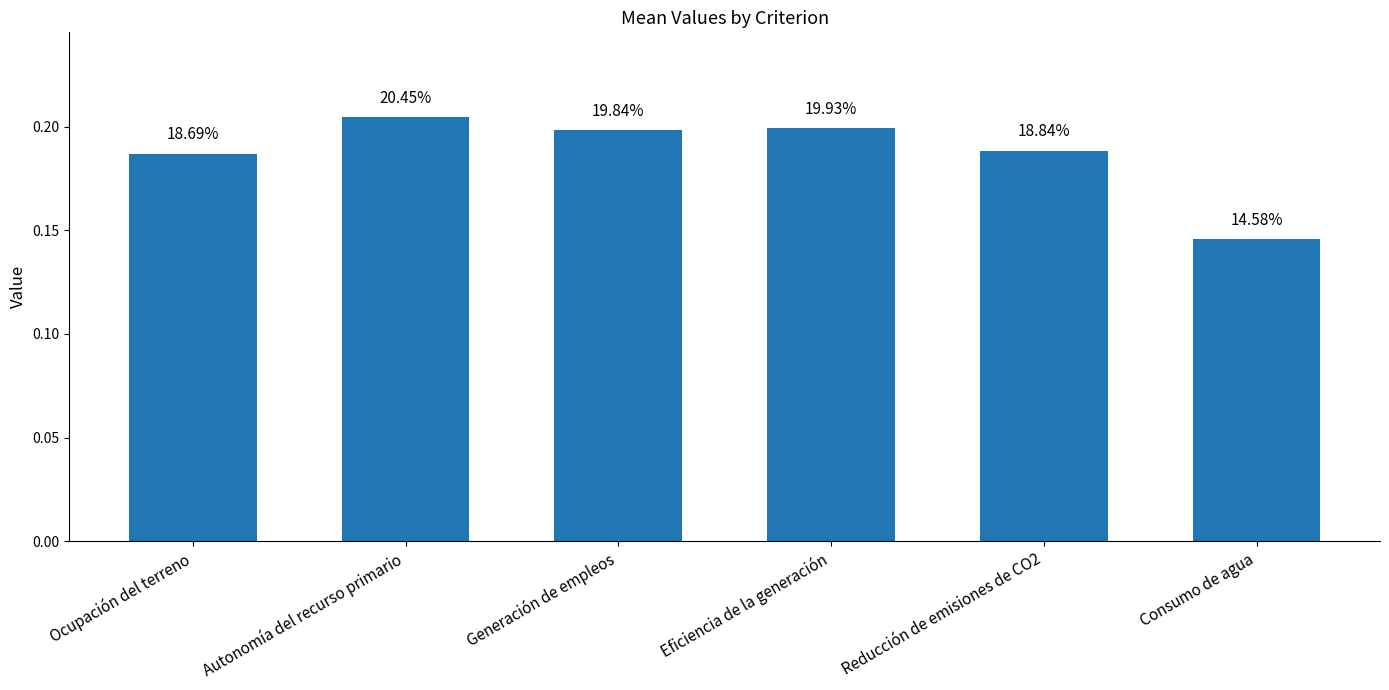

Are the bars grouped side by side (vs. stacked)?

No